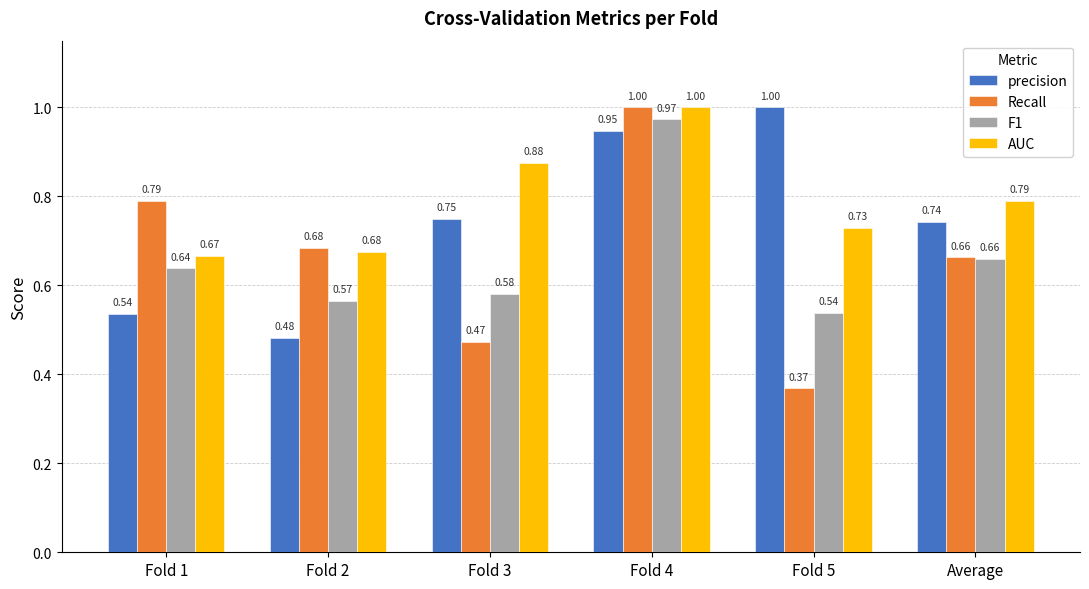

Is it true that Recall equals 1.2 at Fold 2?

False